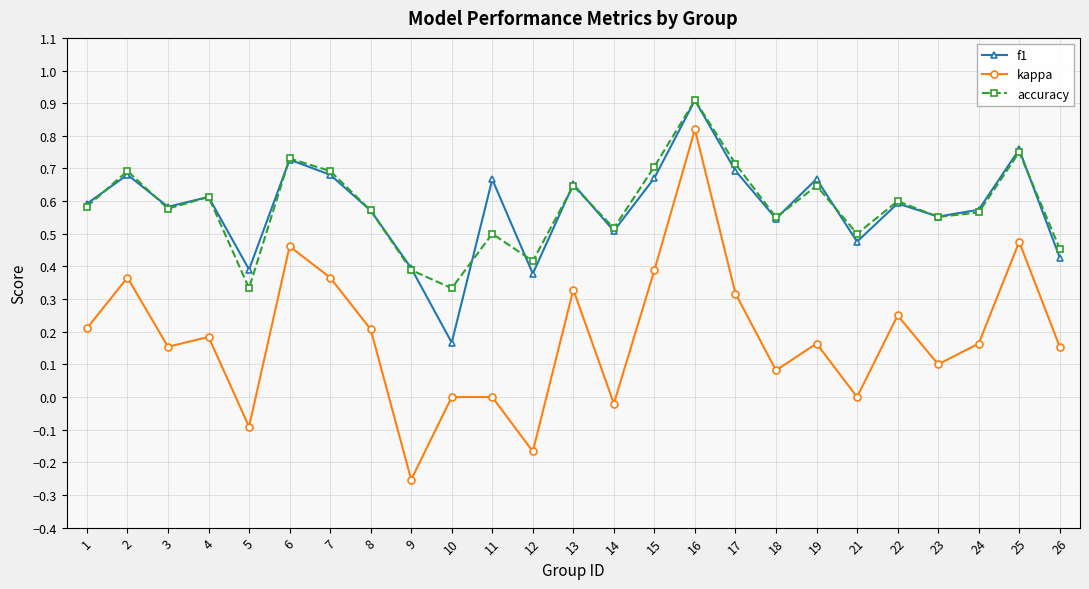

How many categories are shown in the chart?

25